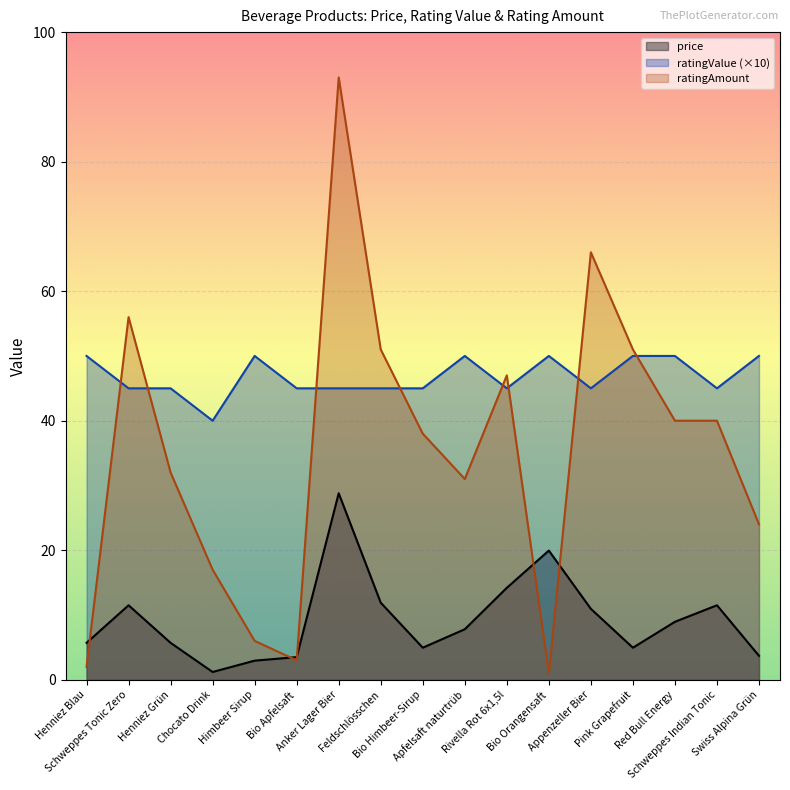

Between Chocato Drink and Rivella Rot 6x1,5l, which is larger?

Rivella Rot 6x1,5l